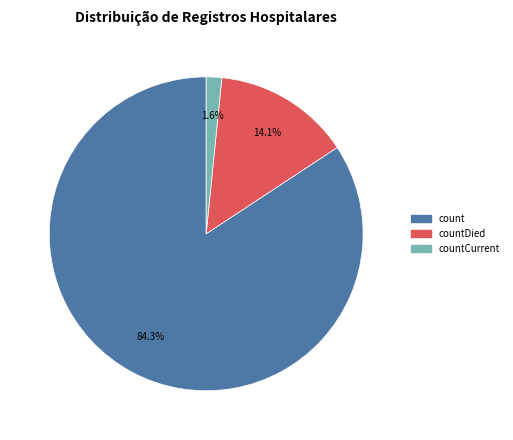

How many segments does this pie chart have?

3